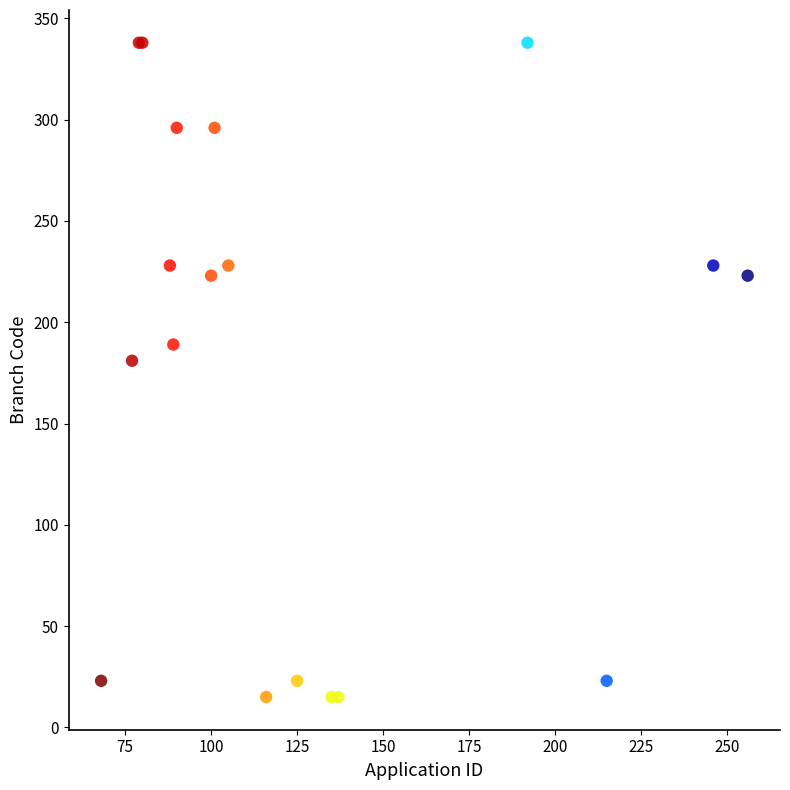

What Y value in the scatter plot is closest to 176?

181